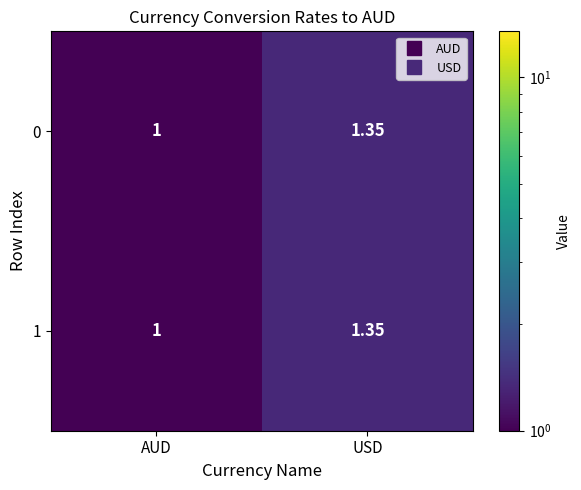

Which category has the lowest value across all series?

AUD